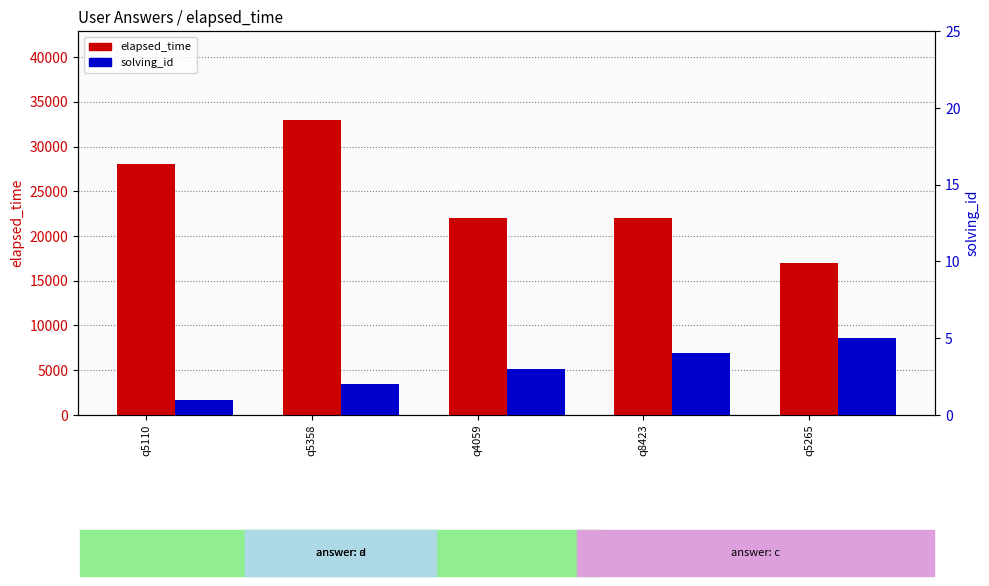

What is the difference between the second highest and minimum values in the solving_id series?

3